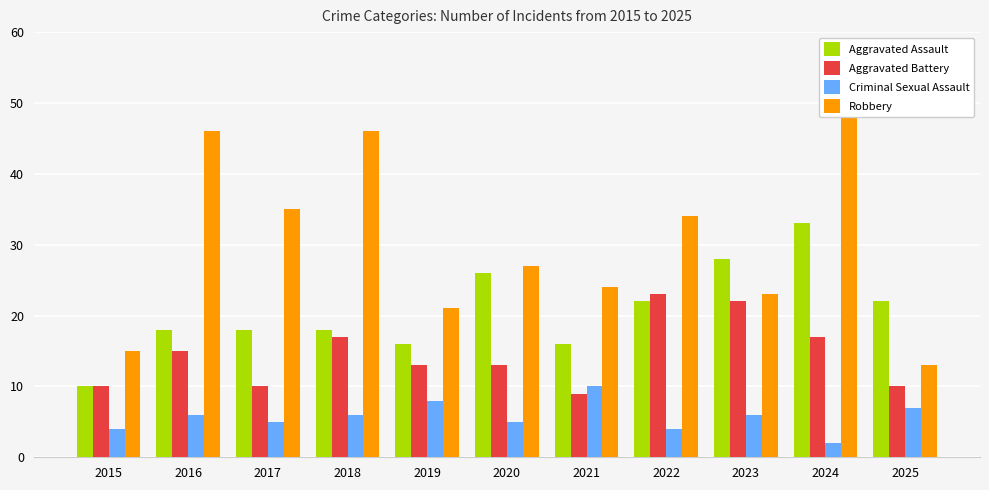

Rank the series at 2020 from lowest to highest value.

Criminal Sexual Assault, Aggravated Battery, Aggravated Assault, Robbery